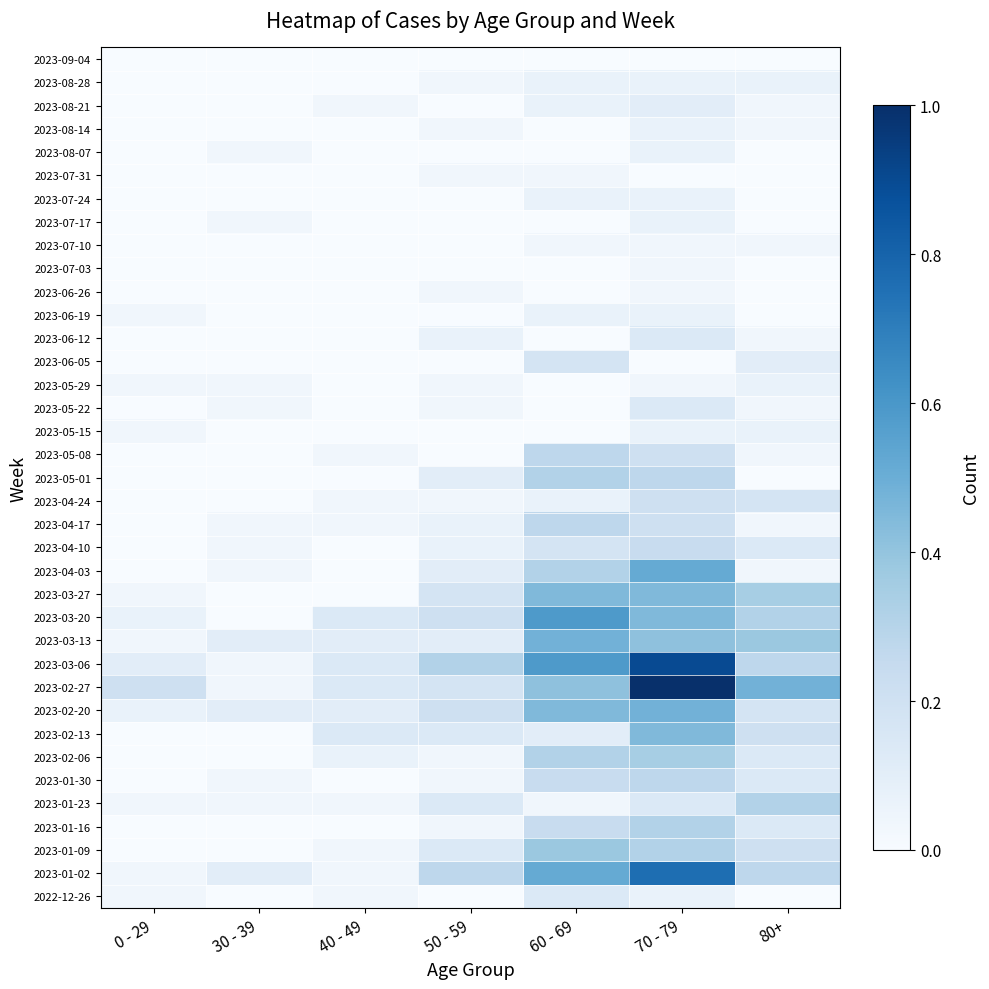

At which category does the chart reach its minimum across all series?

30 - 39